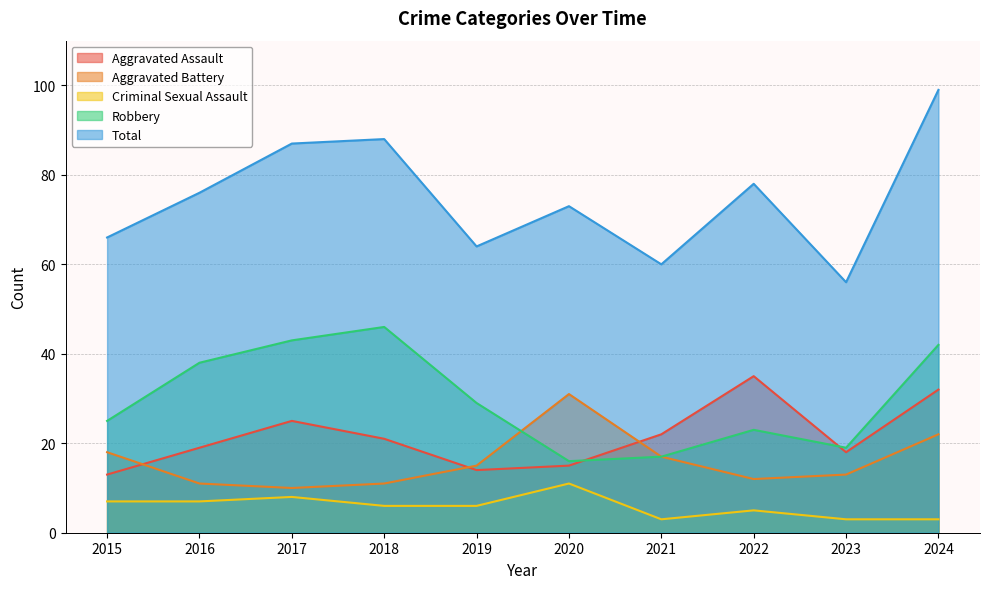

What is the spread (max minus min) of values at 2016?

69